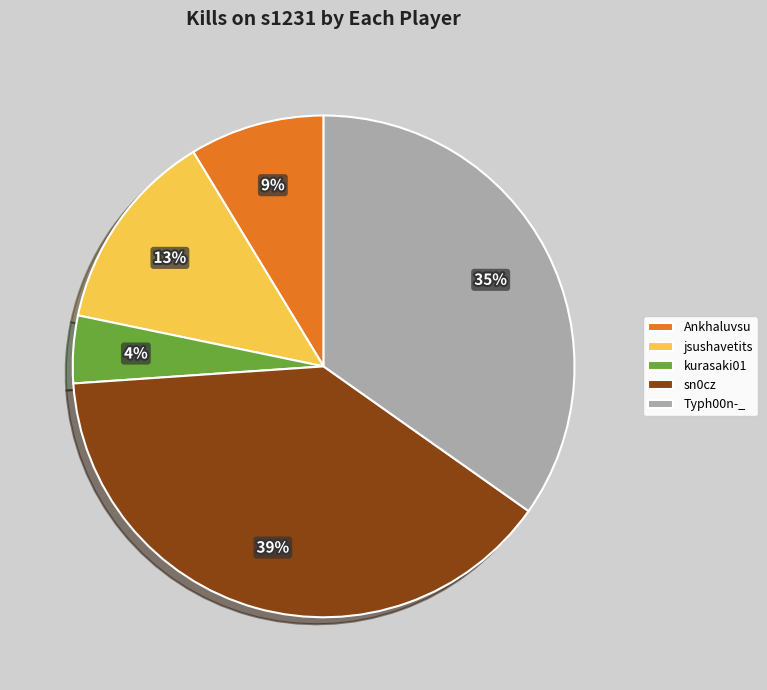

Which slice is the largest?

sn0cz